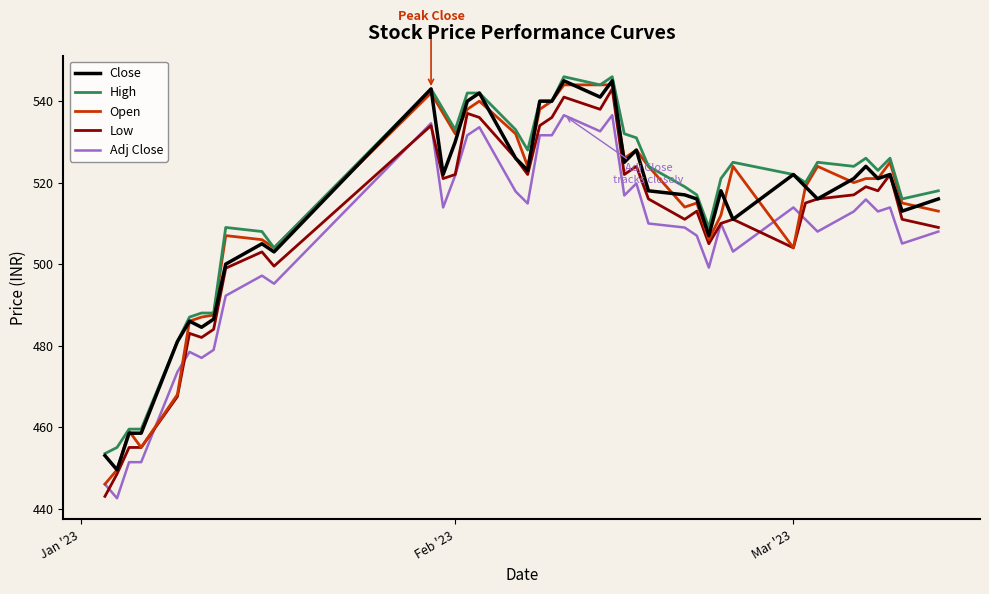

What is the greatest value displayed?

546.0